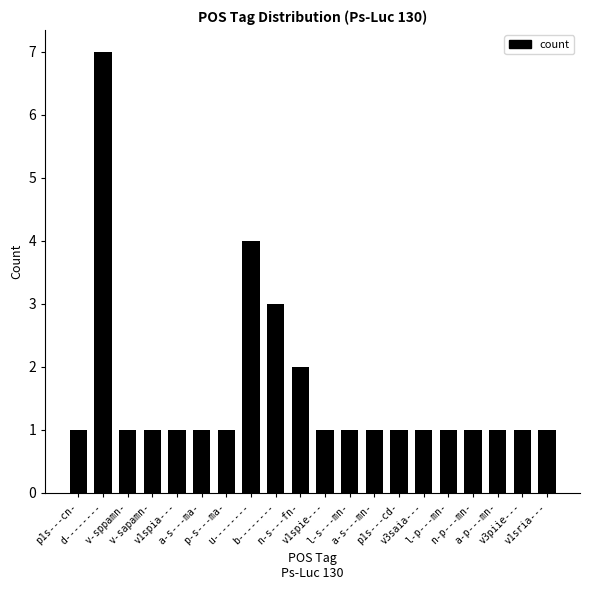

What is the label of the 11th bar from the left?

v1spie---